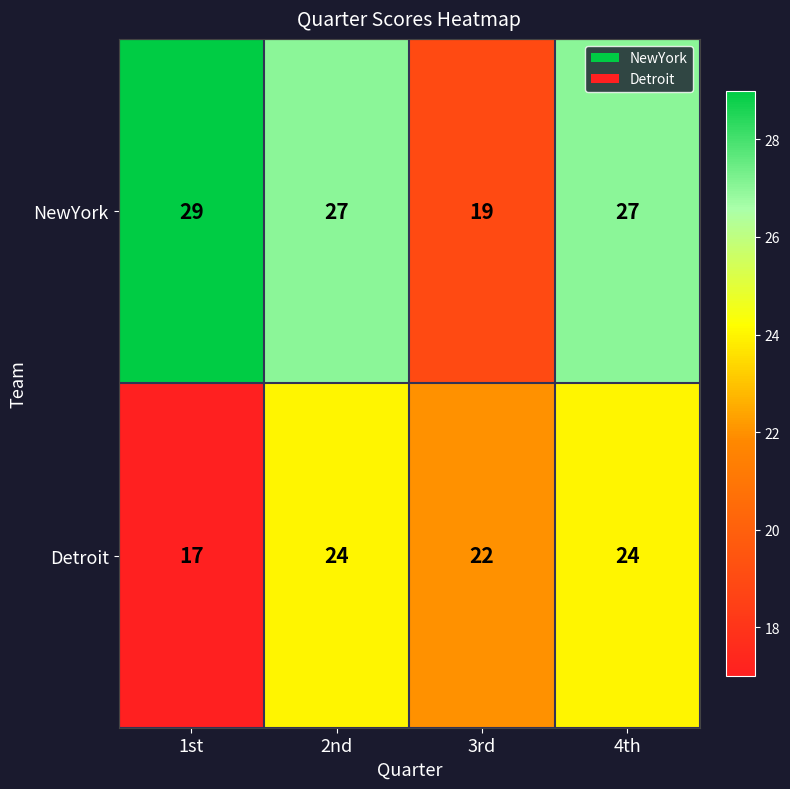

How many NewYork values are between 27 and 29?

3